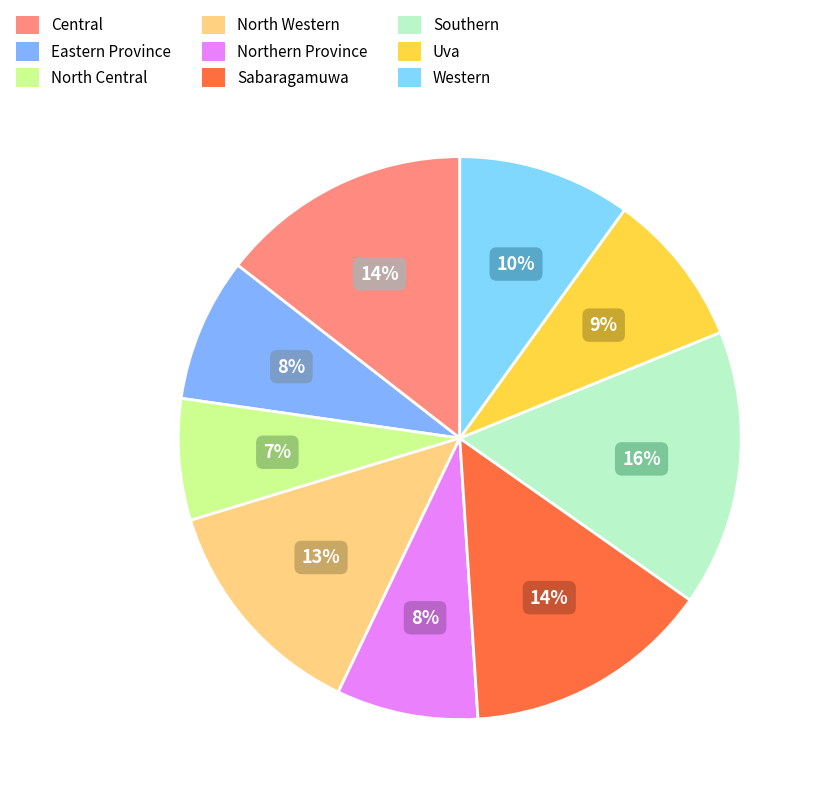

Which has a higher value, North Western or Central?

Central